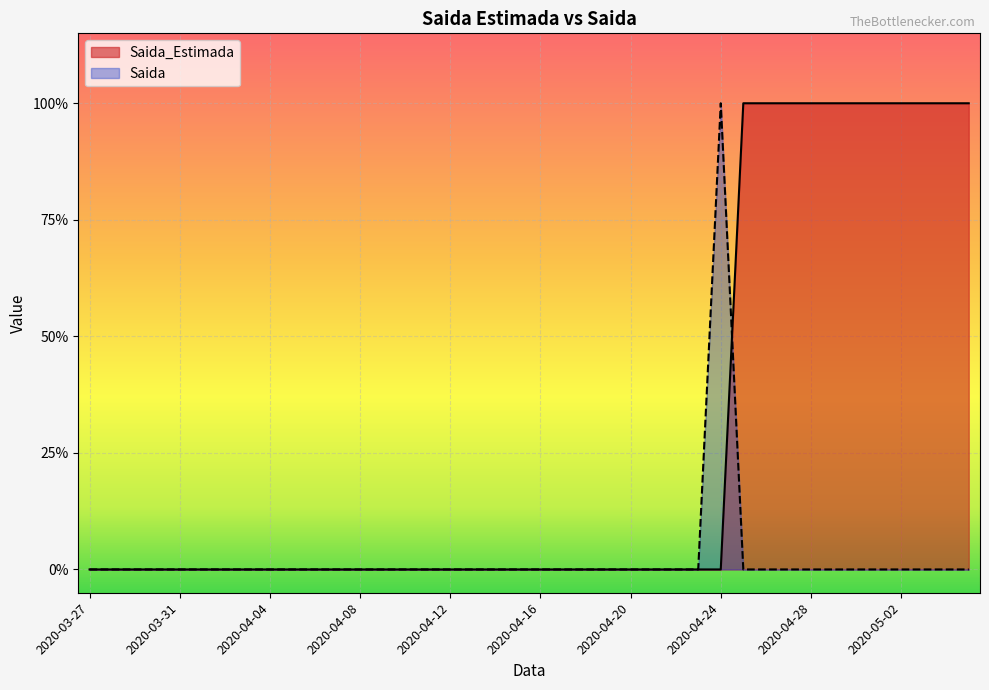

Rank the categories by Saida_Estimada value from lowest to highest.

2020-03-27, 2020-03-28, 2020-03-29, 2020-03-30, 2020-03-31, 2020-04-01, 2020-04-02, 2020-04-03, 2020-04-04, 2020-04-05, 2020-04-06, 2020-04-07, 2020-04-08, 2020-04-09, 2020-04-10, 2020-04-11, 2020-04-12, 2020-04-13, 2020-04-14, 2020-04-15, 2020-04-16, 2020-04-17, 2020-04-18, 2020-04-19, 2020-04-20, 2020-04-21, 2020-04-22, 2020-04-23, 2020-04-24, 2020-04-25, 2020-04-26, 2020-04-27, 2020-04-28, 2020-04-29, 2020-04-30, 2020-05-01, 2020-05-02, 2020-05-03, 2020-05-04, 2020-05-05